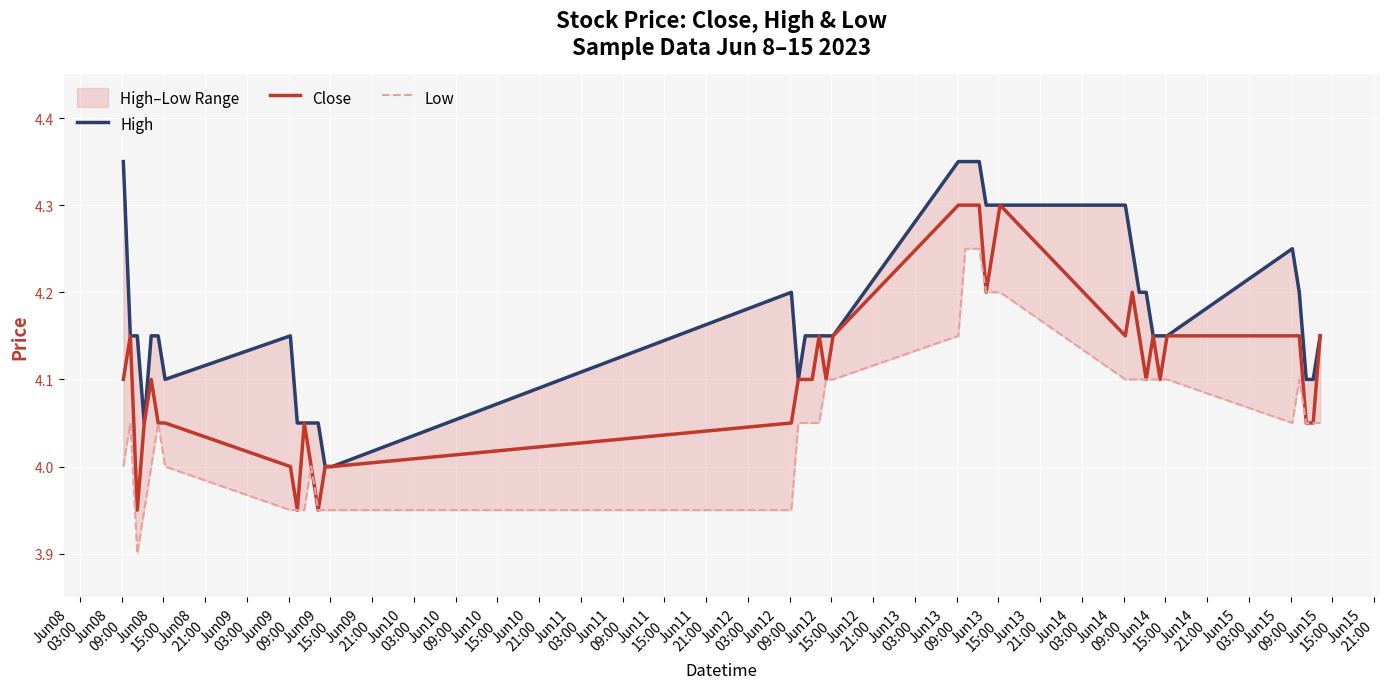

List the series in order of their overall mean, lowest first.

Low, Close, High